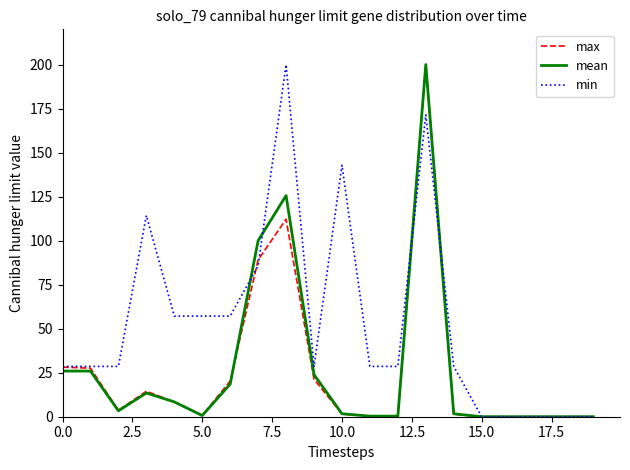

What is the highest value of the mean series?

200.0